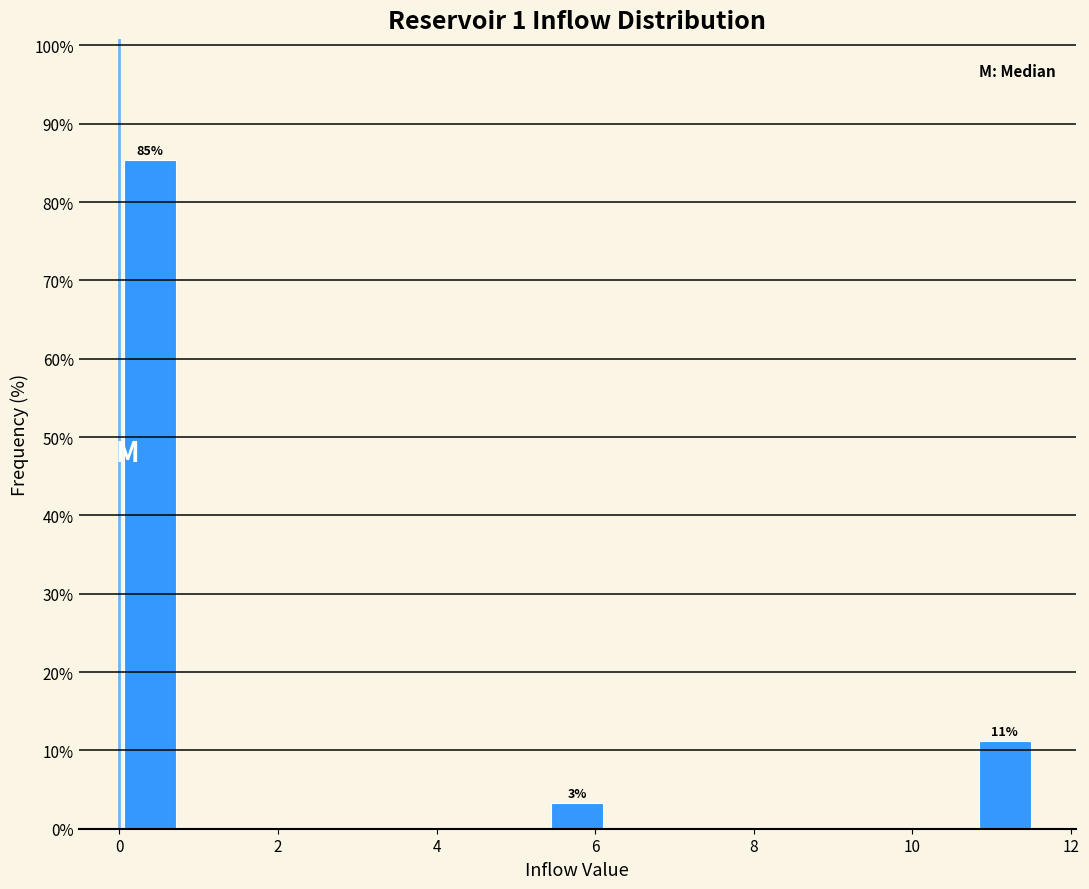

Around what value on the x-axis is the tallest bar? Give the approximate position of its centre, as read against the axis.

0.4